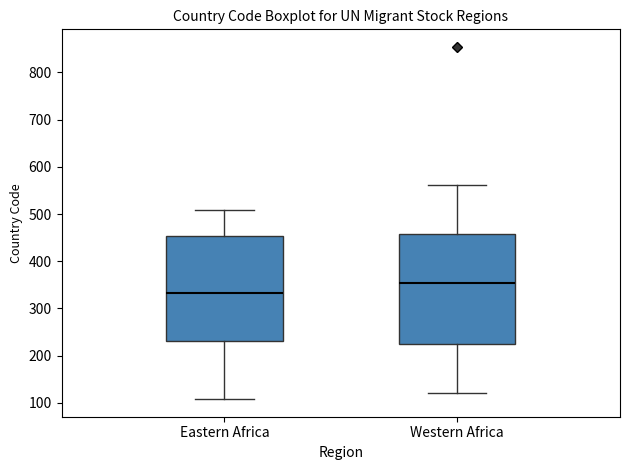

Which box is the tallest, from its lower edge to its upper edge?

Western Africa